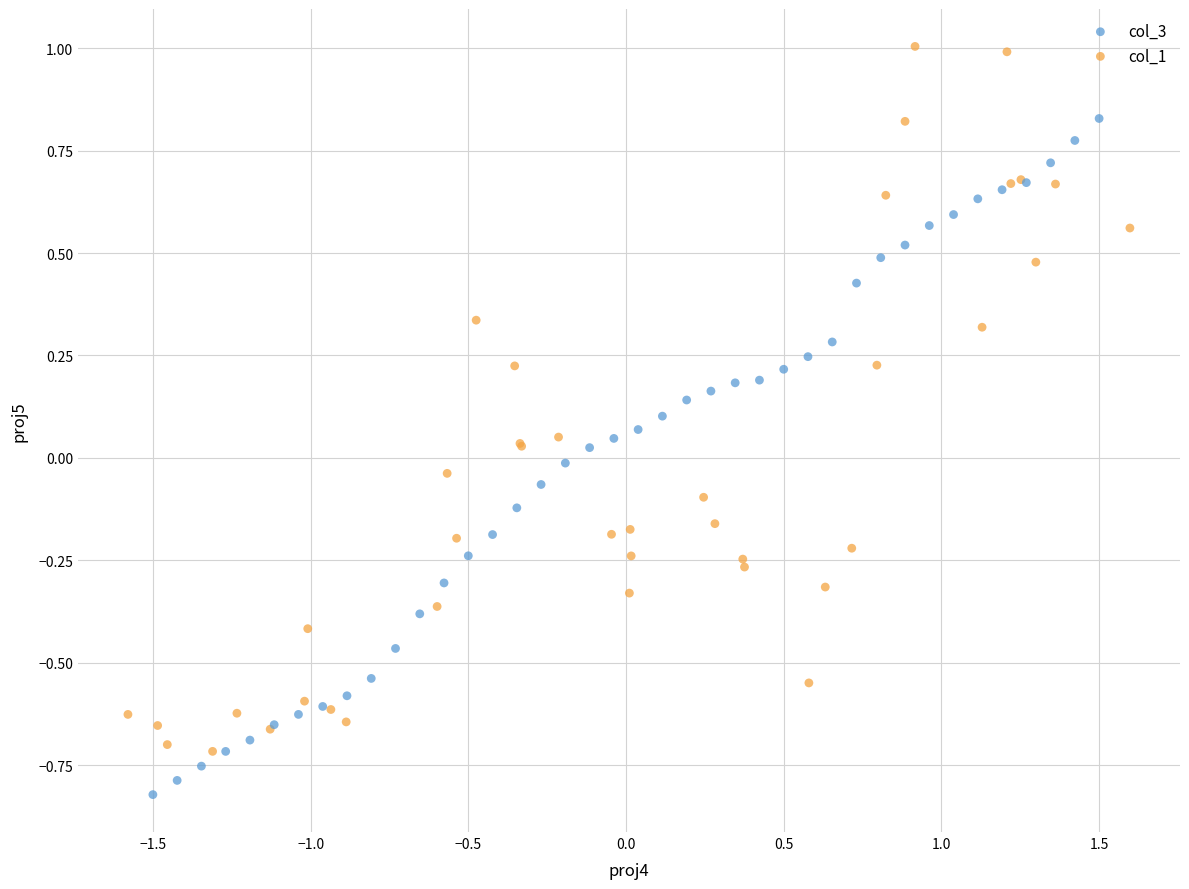

Which series has the widest spread of Y values?

col_1